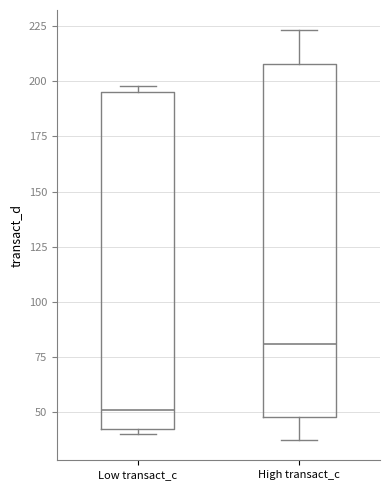

Comparing the boxes themselves (not the whiskers), which one is the tallest?

High transact_c